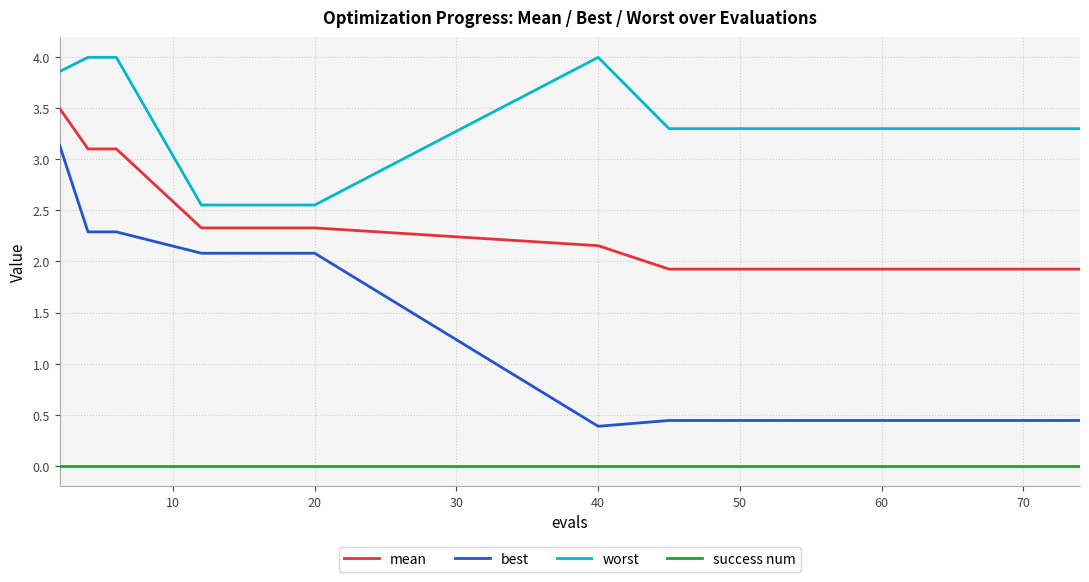

Reading left to right, what are all the values shown in this chart?

mean: 3.5	3.1	3.1	2.3	2.3	2.2	1.9	1.9	1.9	1.9	1.9	1.9	1.9	1.9	1.9	1.9	1.9	1.9	1.9	1.9
best: 3.1	2.3	2.3	2.1	2.1	0.4	0.4	0.4	0.4	0.4	0.4	0.4	0.4	0.4	0.4	0.4	0.4	0.4	0.4	0.4
worst: 3.9	4.0	4.0	2.6	2.6	4.0	3.3	3.3	3.3	3.3	3.3	3.3	3.3	3.3	3.3	3.3	3.3	3.3	3.3	3.3
success num: 0.0	0.0	0.0	0.0	0.0	0.0	0.0	0.0	0.0	0.0	0.0	0.0	0.0	0.0	0.0	0.0	0.0	0.0	0.0	0.0